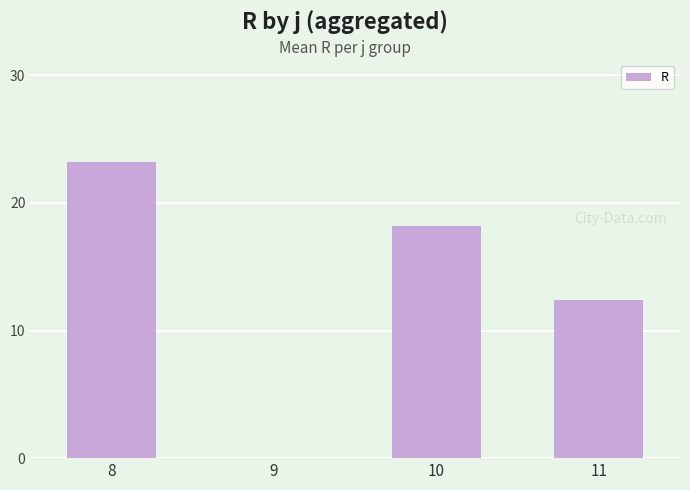

Reading left to right, what are all the values shown in this chart?

8=23.2	9=0.0	10=18.2	11=12.4